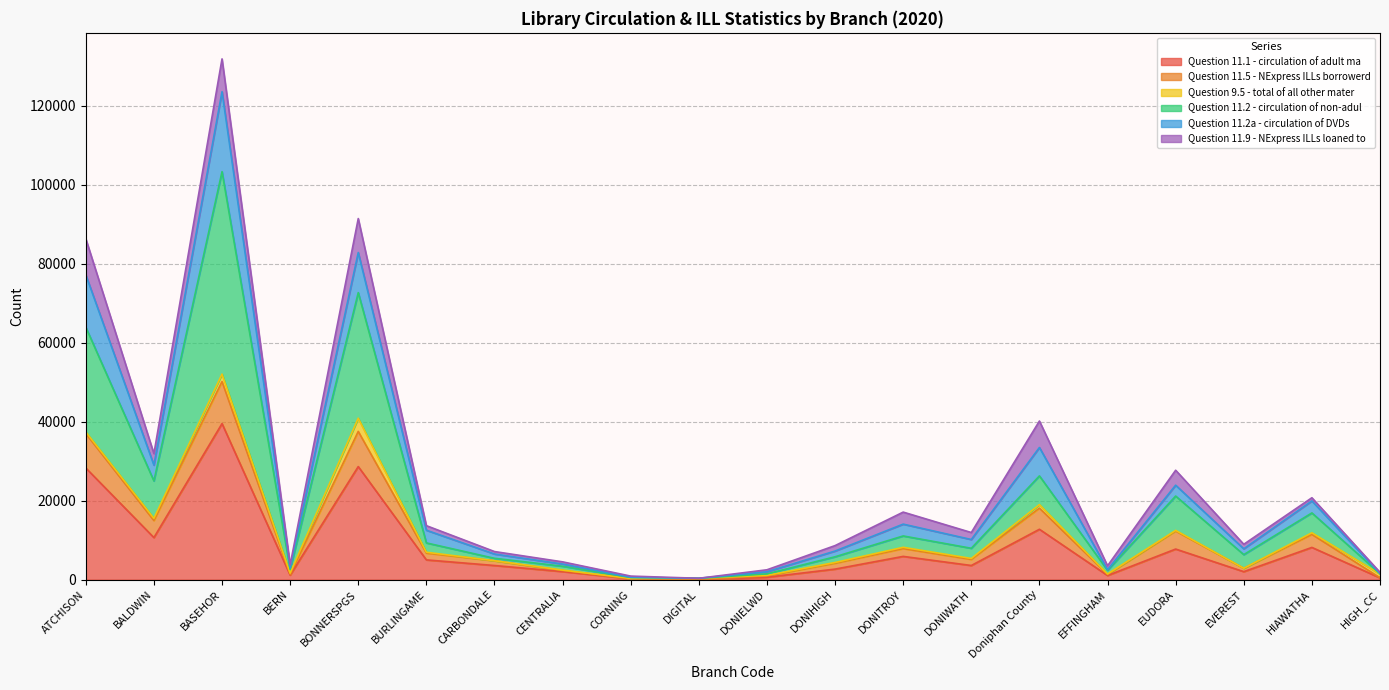

What is the difference between the Question 11.1 - circulation of adult ma values at BURLINGAME and CARBONDALE?

1423